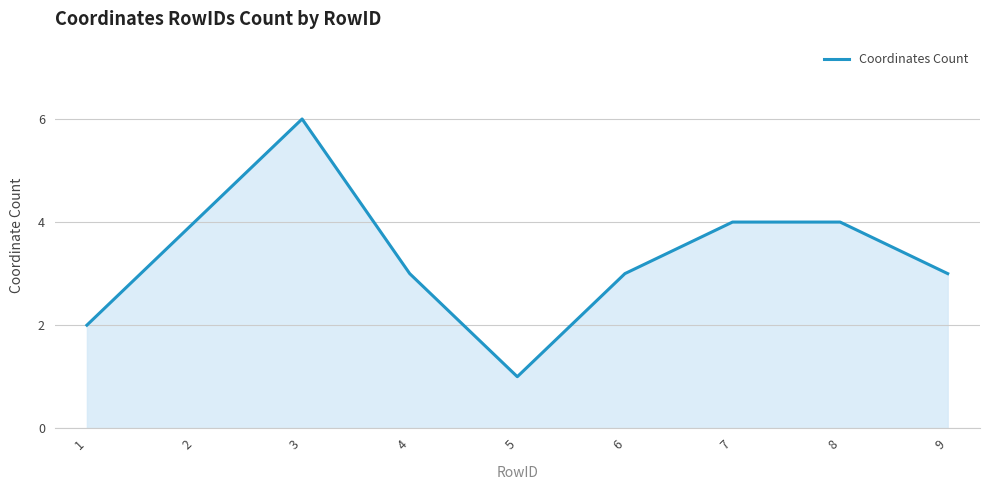

Reading left to right, what are all the values shown in this chart?

1=2	2=4	3=6	4=3	5=1	6=3	7=4	8=4	9=3